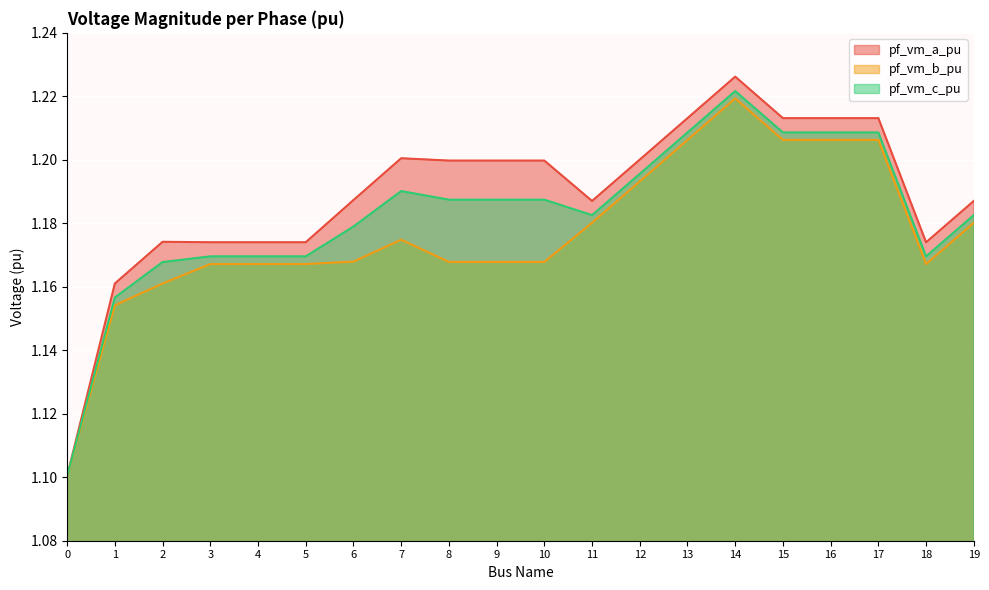

Reading right to left, extract all data points from this chart.

pf_vm_a_pu: 19=1.2	18=1.2	17=1.2	16=1.2	15=1.2	14=1.2	13=1.2	12=1.2	11=1.2	10=1.2	9=1.2	8=1.2	7=1.2	6=1.2	5=1.2	4=1.2	3=1.2	2=1.2	1=1.2	0=1.1
pf_vm_b_pu: 19=1.2	18=1.2	17=1.2	16=1.2	15=1.2	14=1.2	13=1.2	12=1.2	11=1.2	10=1.2	9=1.2	8=1.2	7=1.2	6=1.2	5=1.2	4=1.2	3=1.2	2=1.2	1=1.2	0=1.1
pf_vm_c_pu: 19=1.2	18=1.2	17=1.2	16=1.2	15=1.2	14=1.2	13=1.2	12=1.2	11=1.2	10=1.2	9=1.2	8=1.2	7=1.2	6=1.2	5=1.2	4=1.2	3=1.2	2=1.2	1=1.2	0=1.1